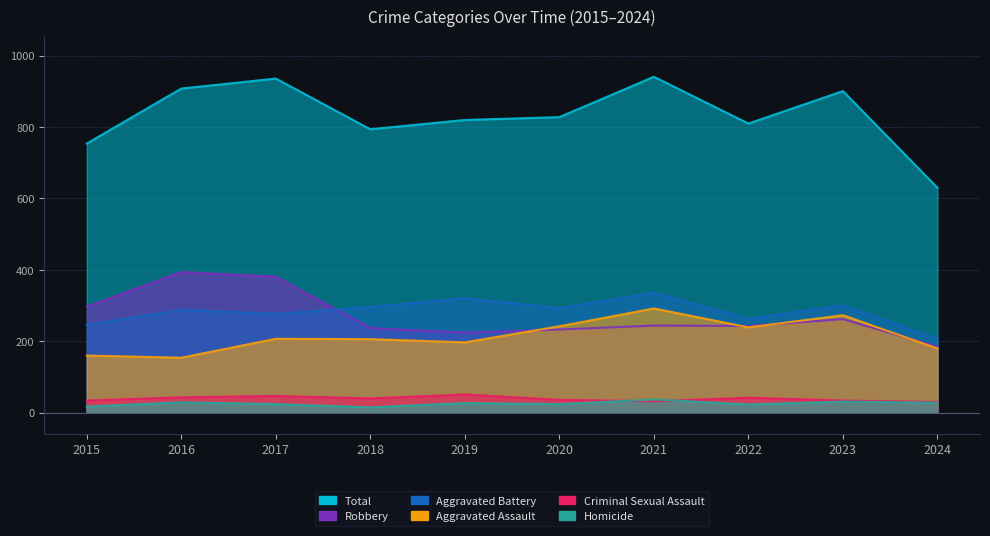

At 2023, list the series in order from smallest to largest.

Homicide, Criminal Sexual Assault, Robbery, Aggravated Assault, Aggravated Battery, Total